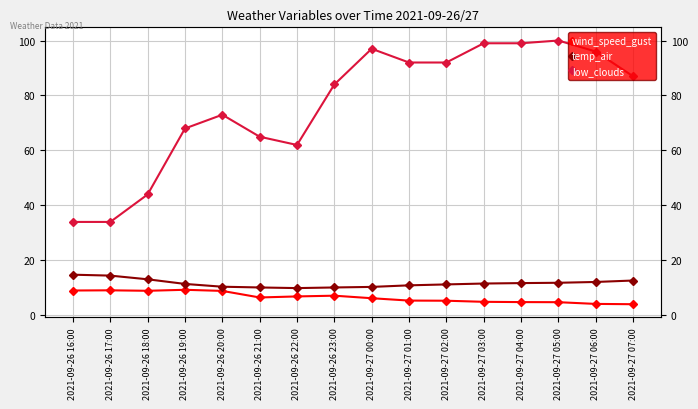

At 2021-09-27 05:00, list the series in order from smallest to largest.

wind_speed_gust, temp_air, low_clouds